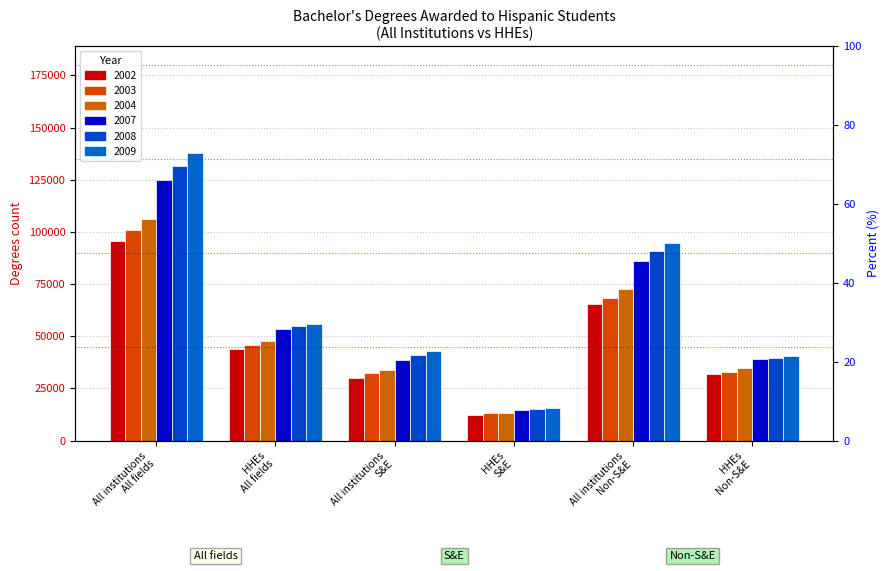

Rank the series by their maximum value, from highest to lowest.

2009, 2008, 2007, 2004, 2003, 2002